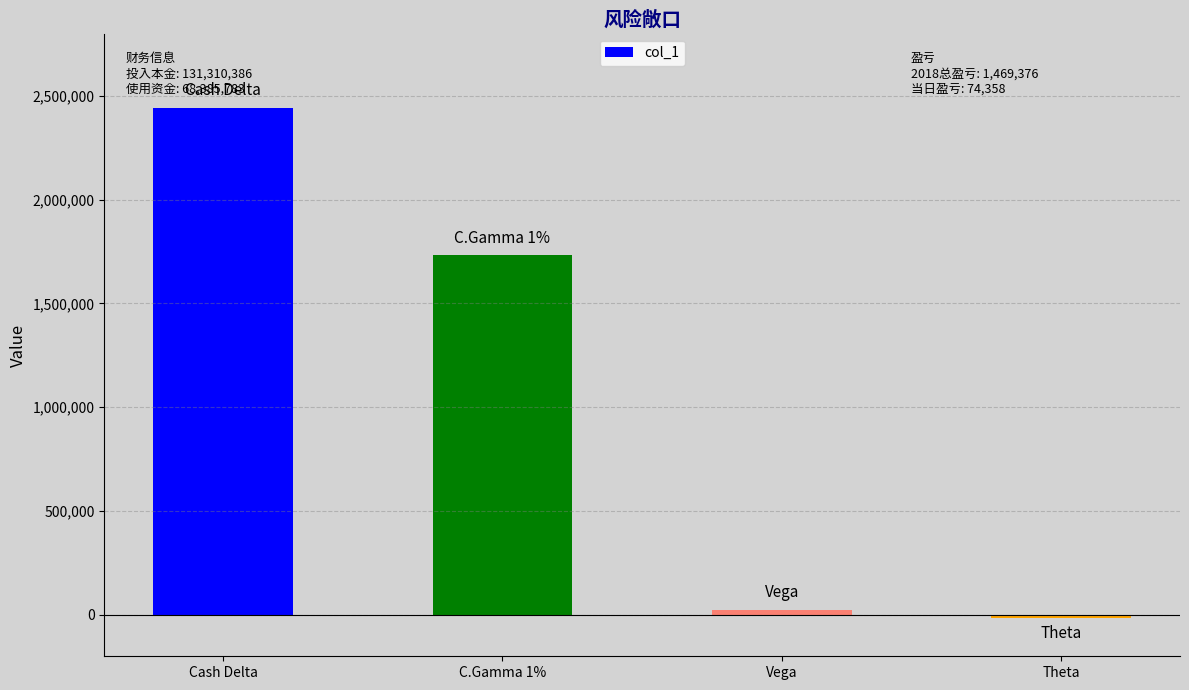

Rank the categories by value from lowest to highest.

Theta, Vega, C.Gamma 1%, Cash Delta